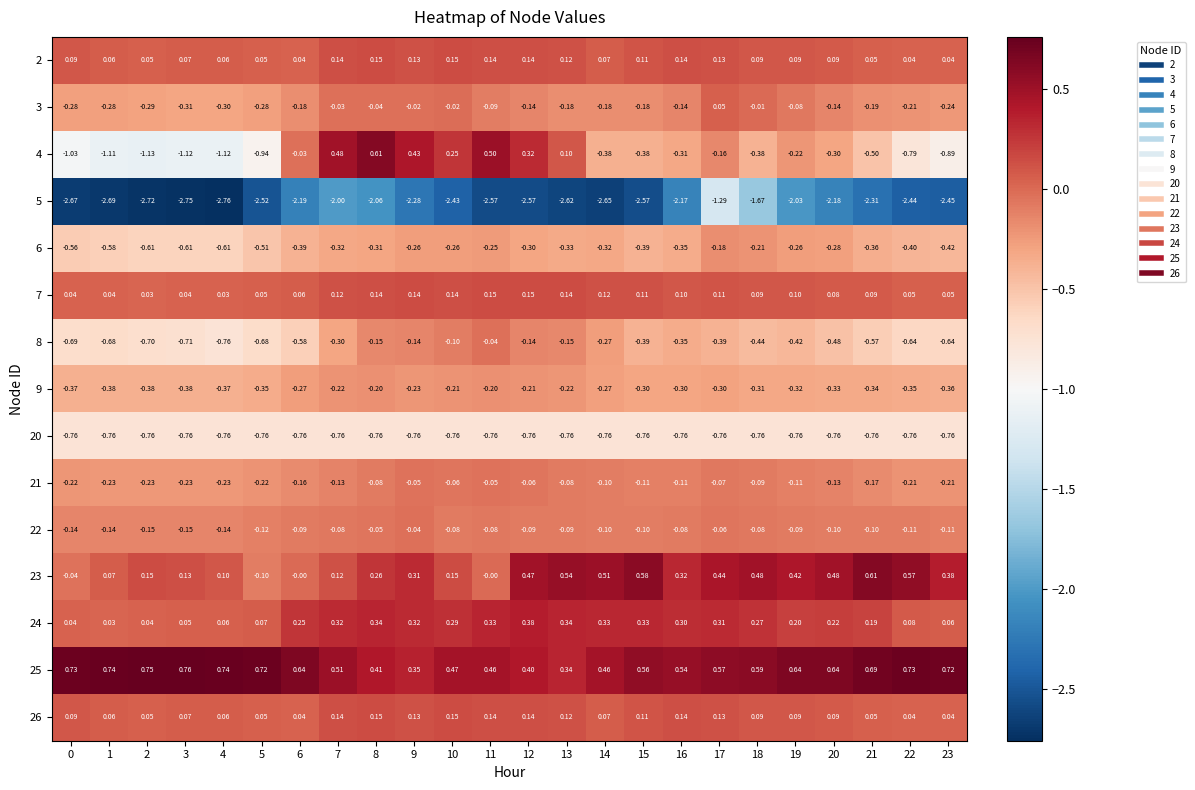

How many series are shown in this chart?

15